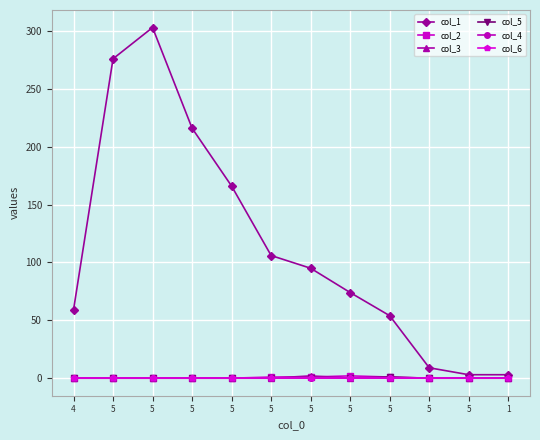

What is the sum of all col_3 values?

2